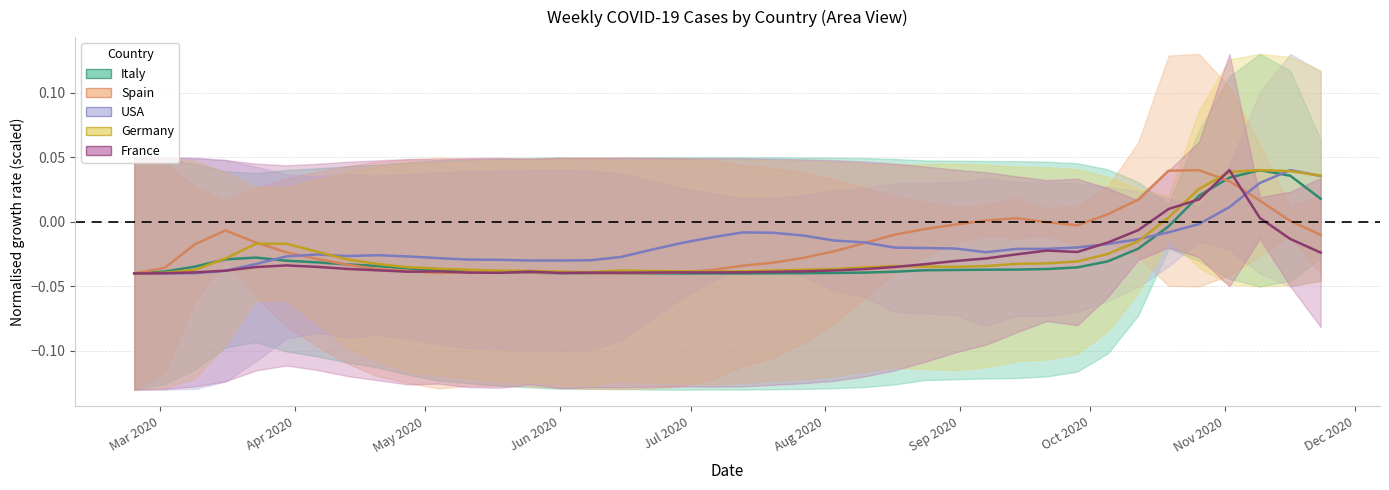

True or false: Spain has more than 2 points higher than both neighbors.

True